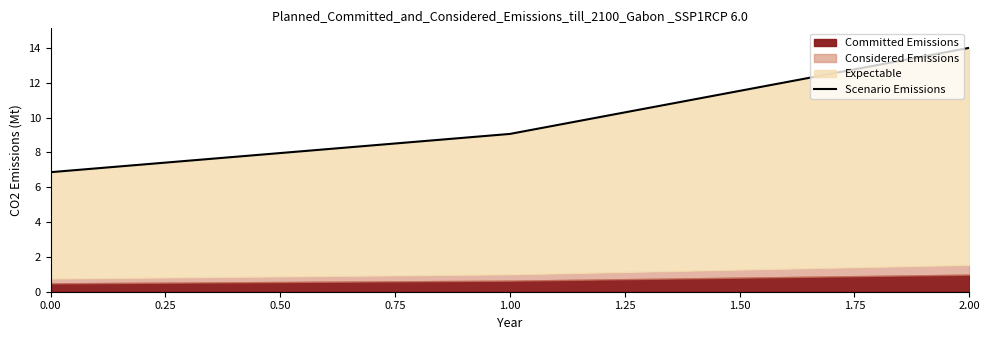

What is the difference between the maximum and second lowest values?

4.9